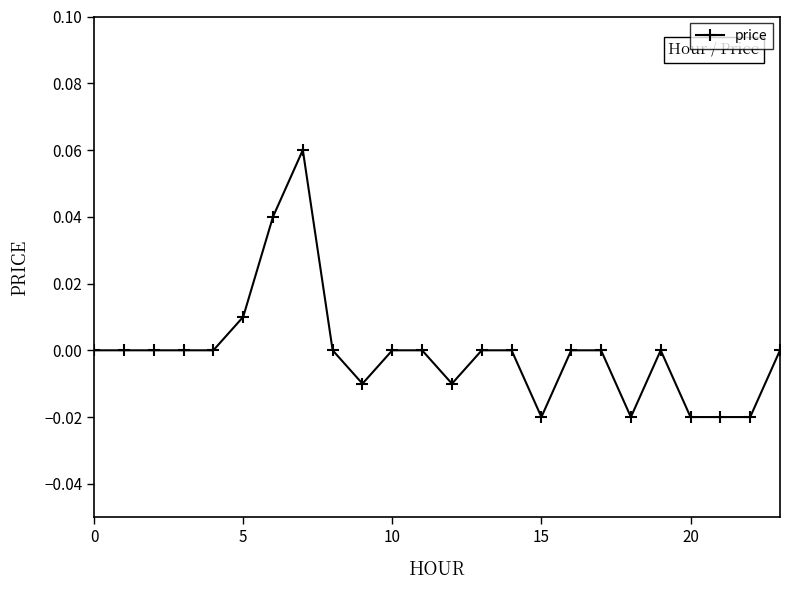

How many series are shown in this chart?

1